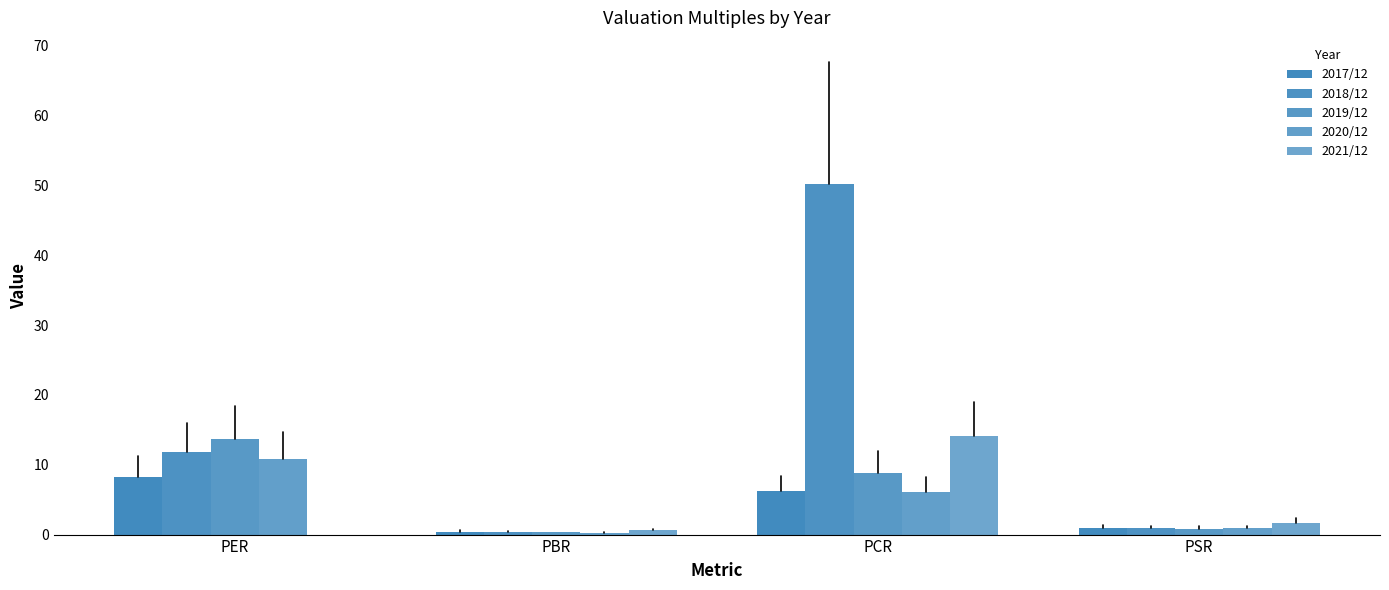

What is the maximum value shown in the chart?

50.2